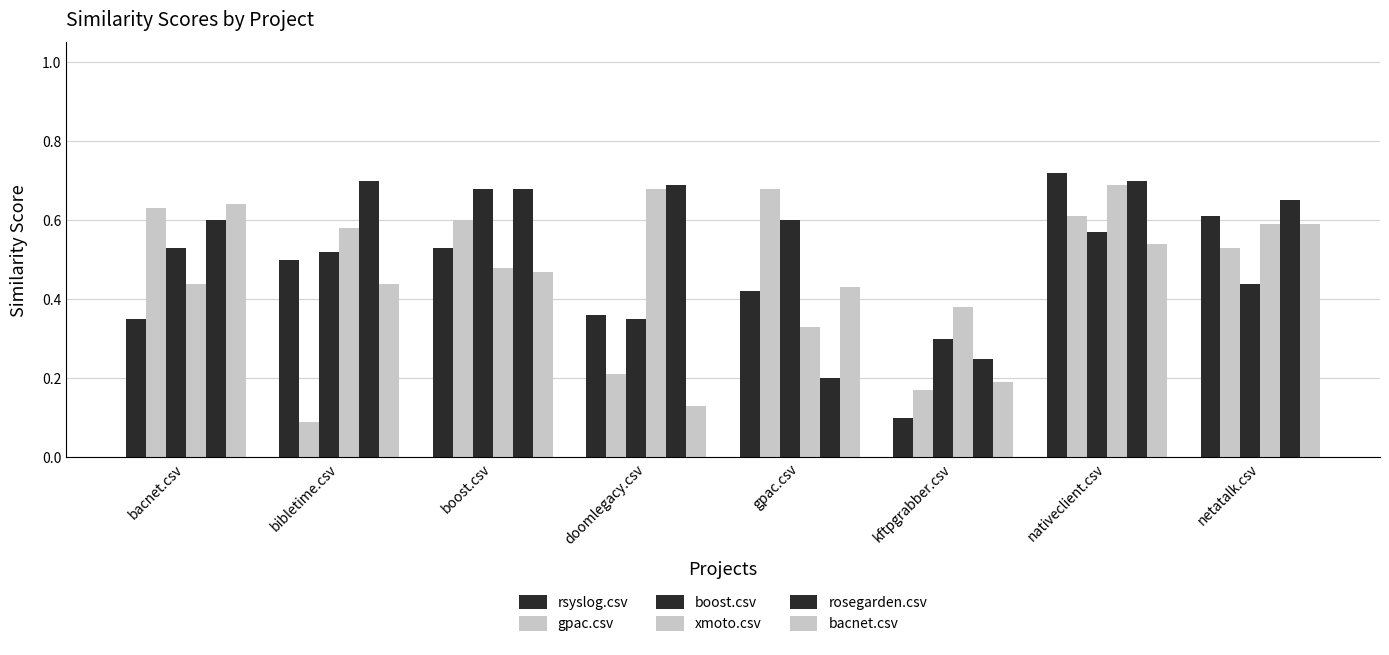

List the series in order of their peak value, lowest first.

bacnet.csv, gpac.csv, boost.csv, xmoto.csv, rosegarden.csv, rsyslog.csv